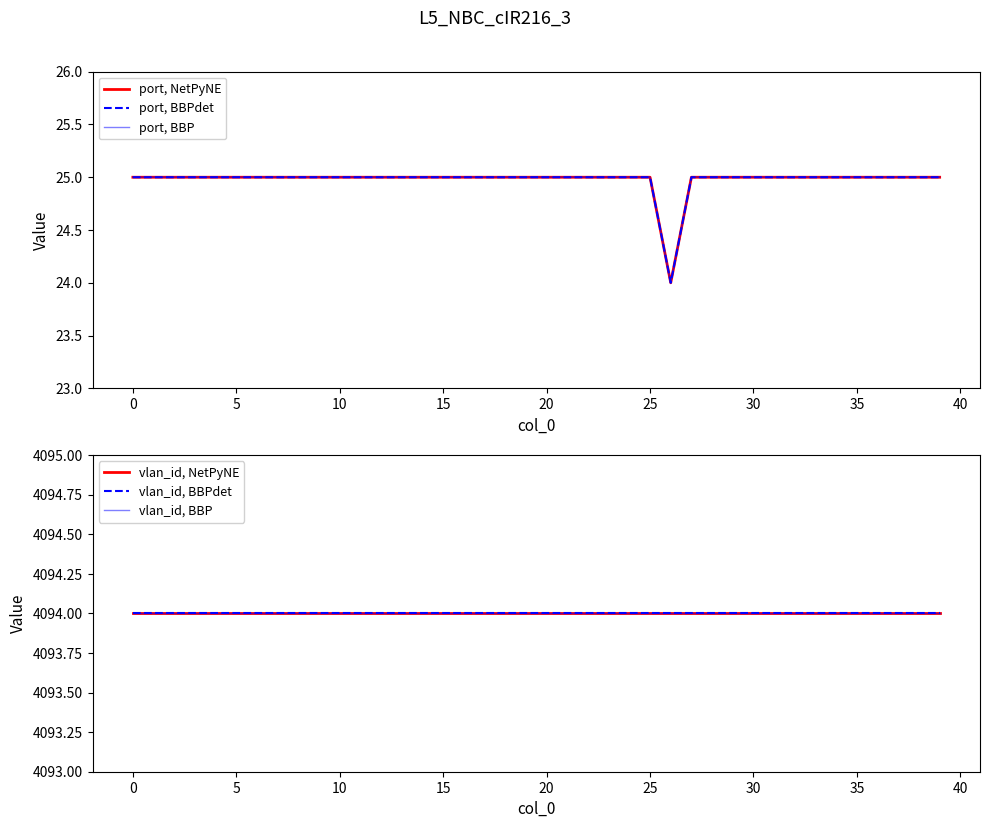

What is the label of the 27th point from the left?

26